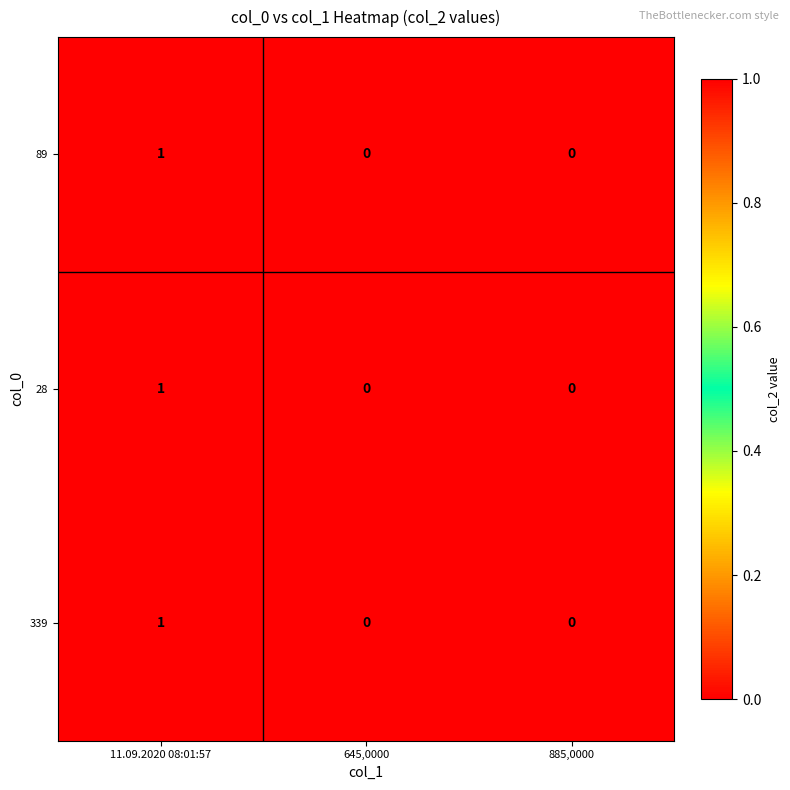

How many series are shown in this chart?

3